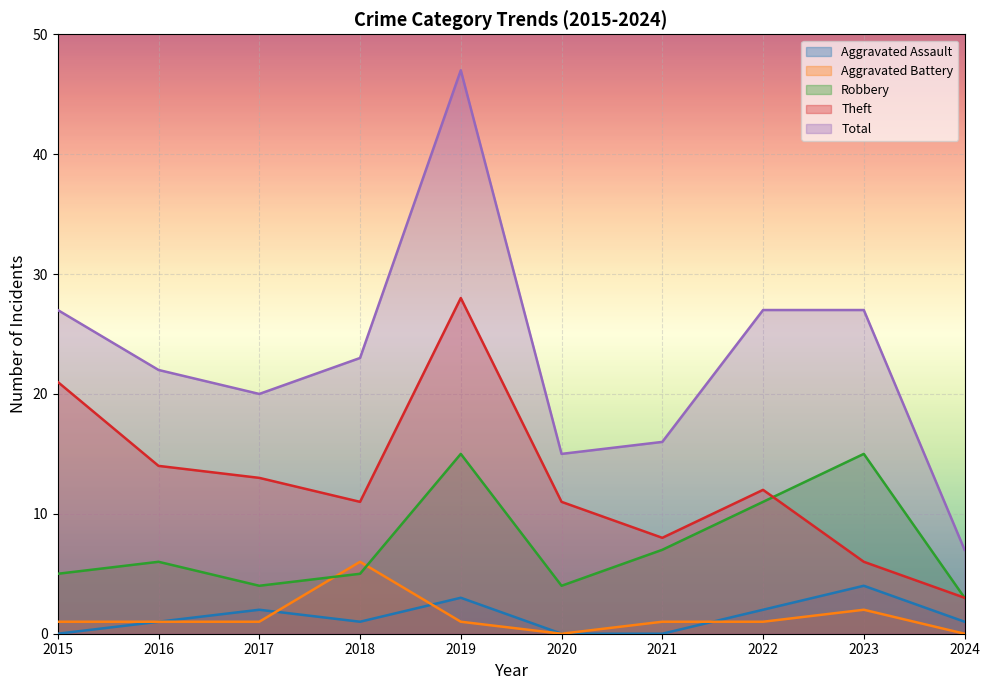

What is the value of the Total point at the 10th from the left?

7